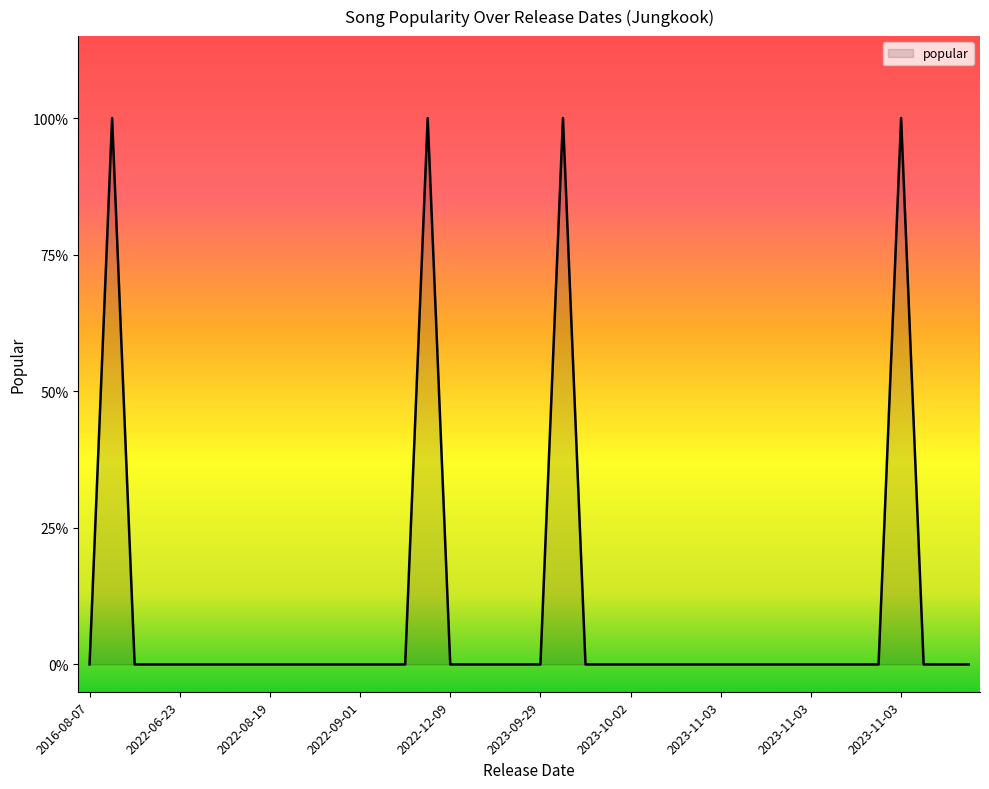

Which label corresponds to the smallest value in the chart?

2016-08-07